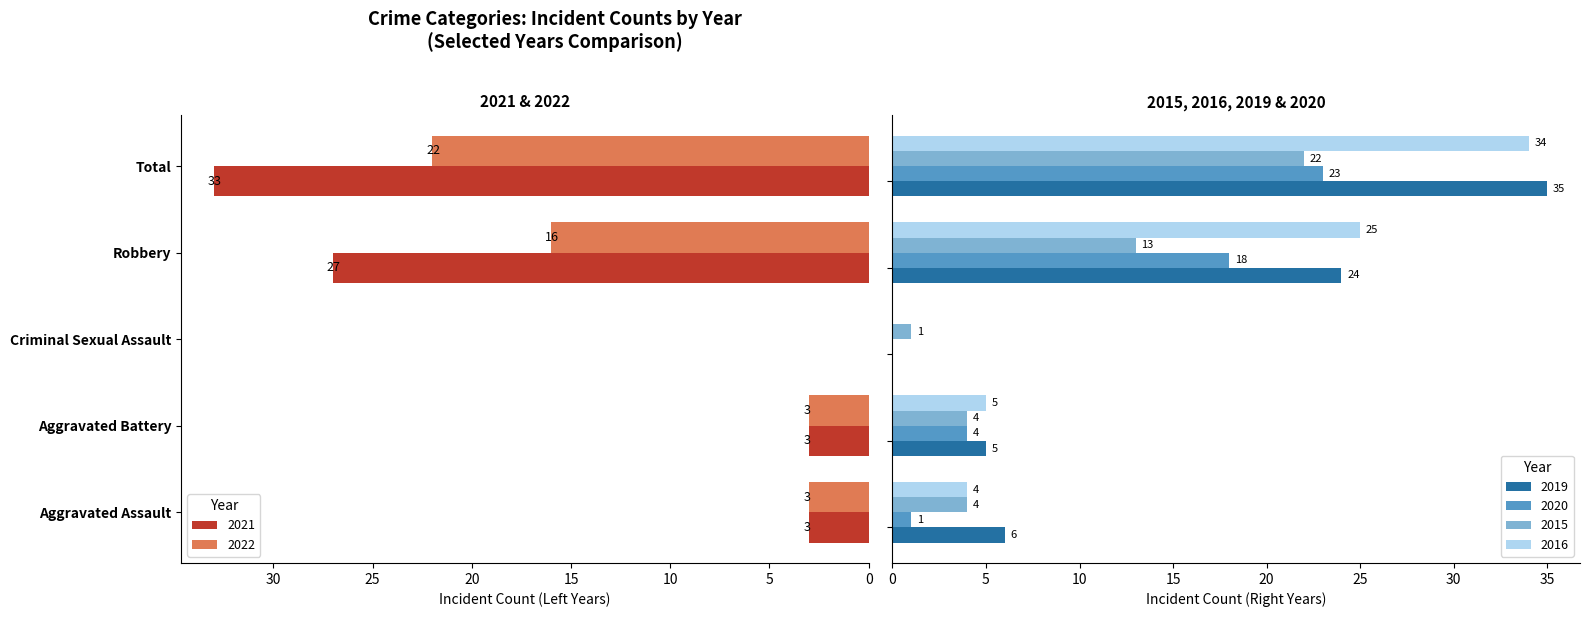

True or false: 2022 has a value of 0 at Criminal Sexual Assault.

True